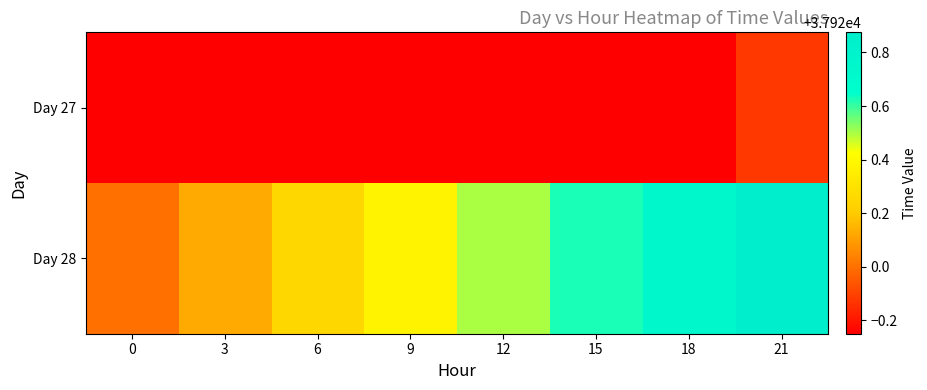

What is the smallest value displayed?

37919.8